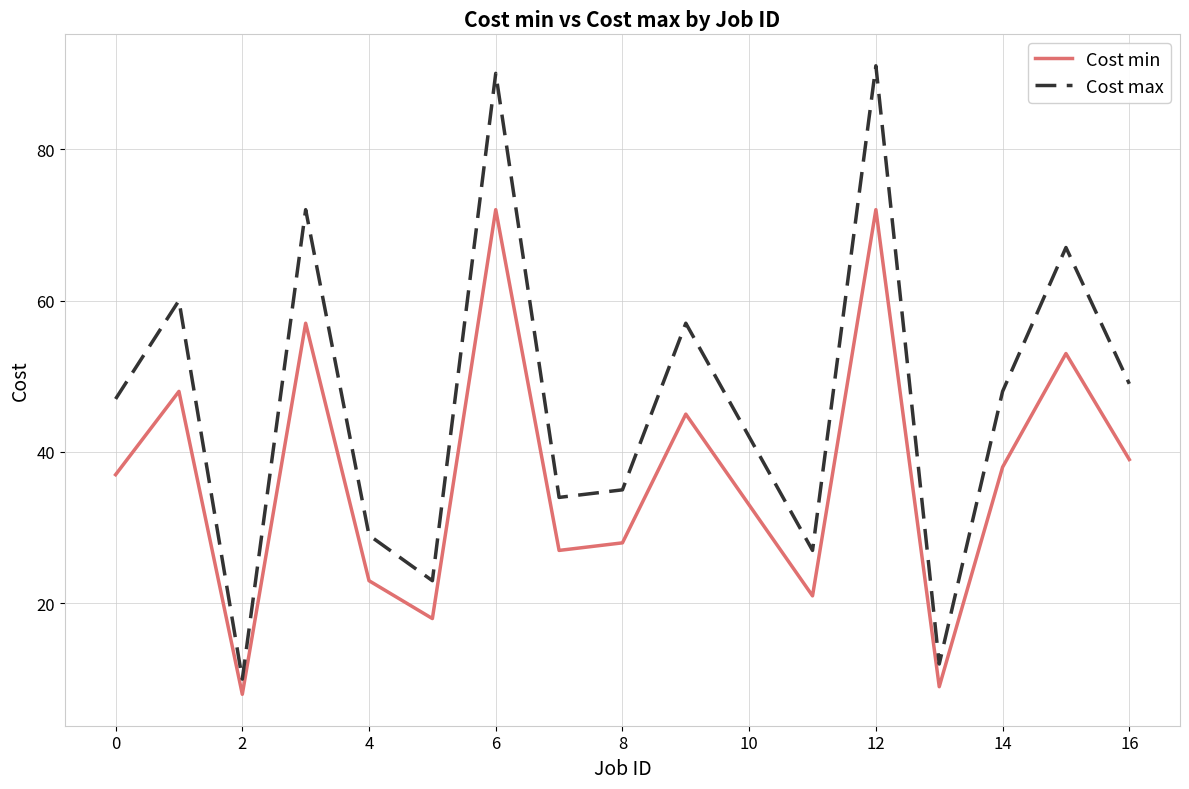

True or false: Cost min and Cost max intersect in this chart.

False